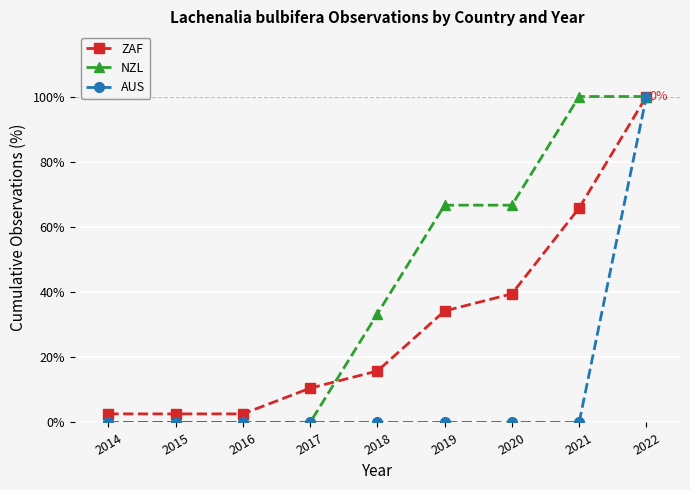

Between which two adjacent categories do ZAF and NZL first intersect?

2017 and 2018